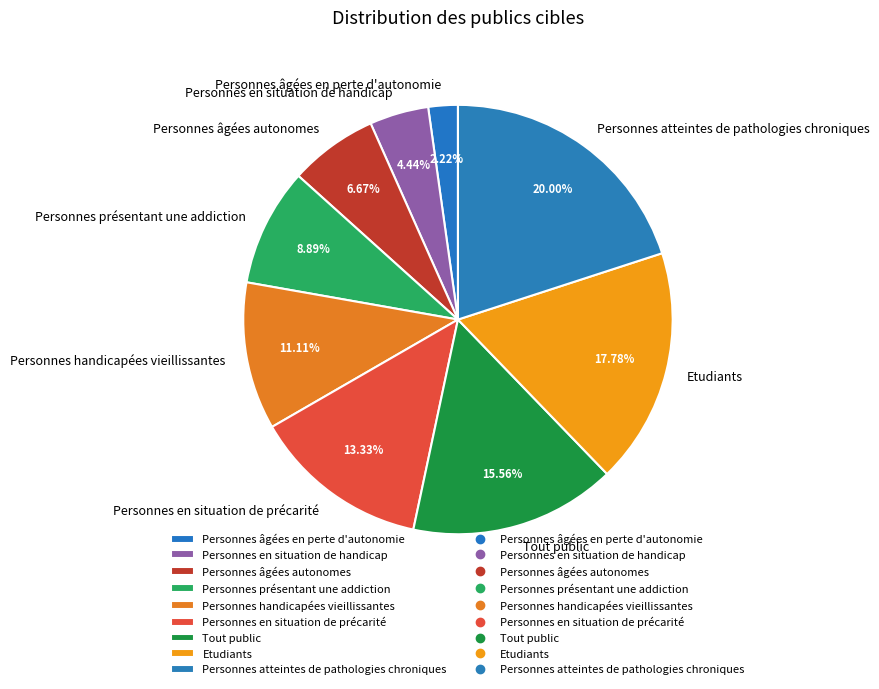

To the nearest percent, what portion does Etudiants represent?

18%